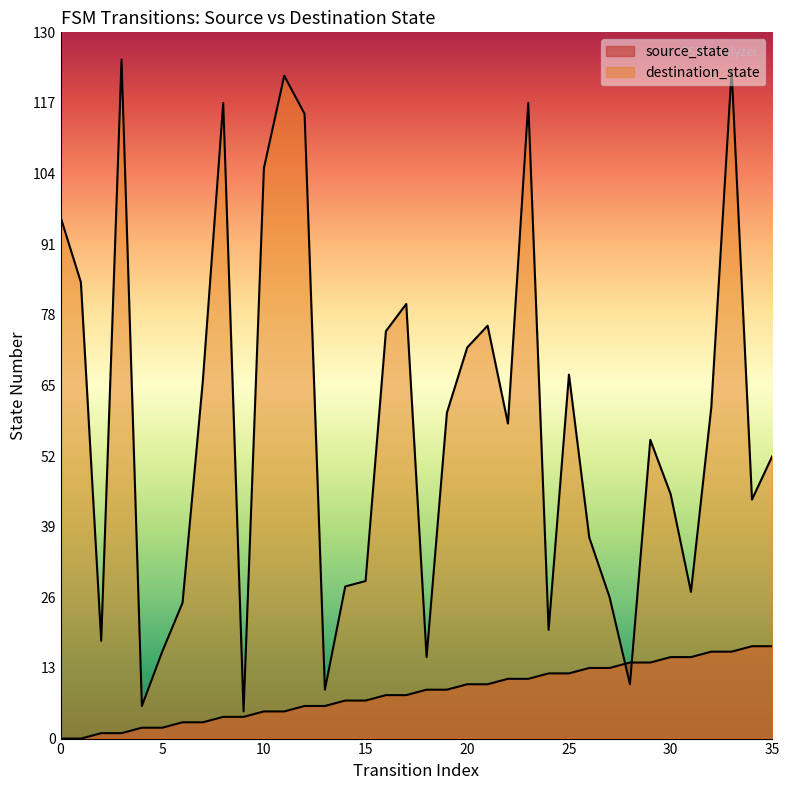

Which series changed the most between 10 and 13?

destination_state